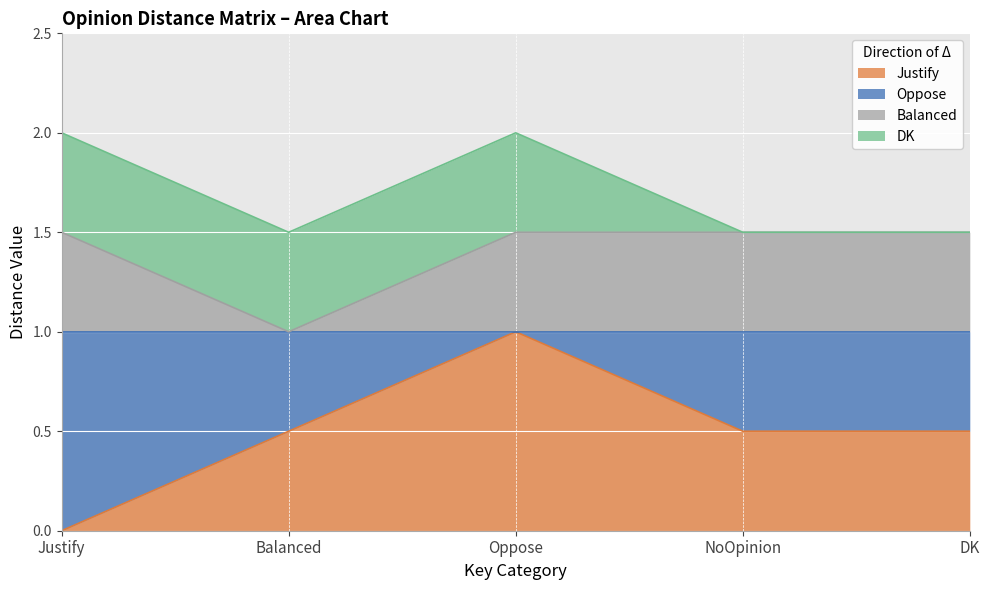

The Justify series shows 0.5 at DK. True or false?

True